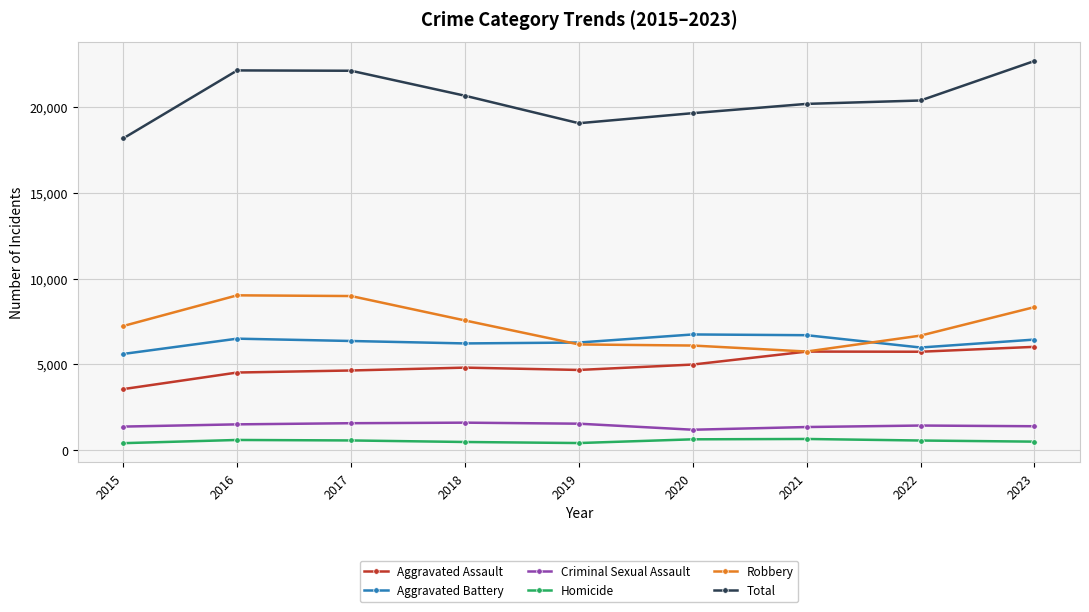

What is the value of the Aggravated Assault point at the 5th from the left?

4672